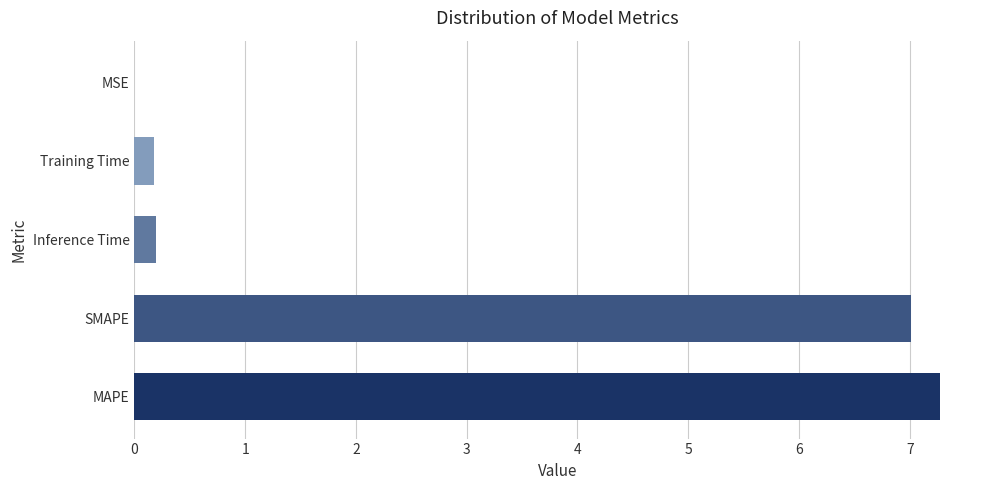

Are the bars horizontal?

Yes